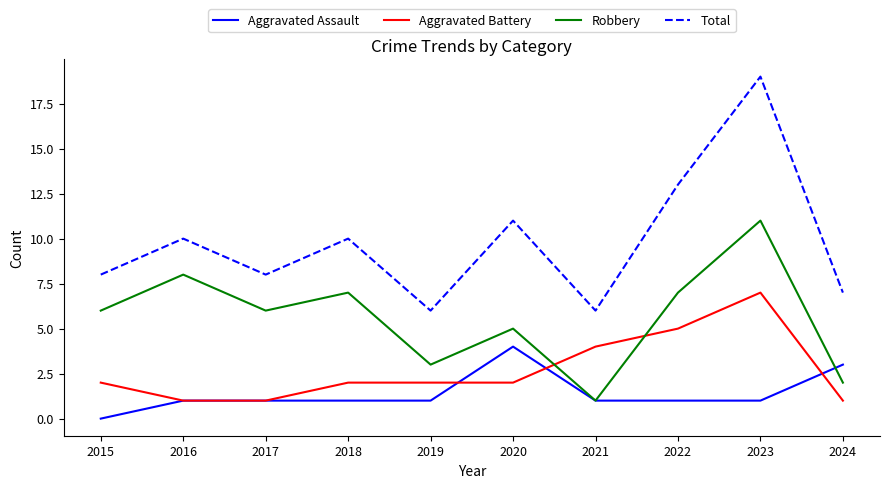

Reading left to right, list all the values displayed in this chart.

Aggravated Assault: 2015=0	2016=1	2017=1	2018=1	2019=1	2020=4	2021=1	2022=1	2023=1	2024=3
Aggravated Battery: 2015=2	2016=1	2017=1	2018=2	2019=2	2020=2	2021=4	2022=5	2023=7	2024=1
Robbery: 2015=6	2016=8	2017=6	2018=7	2019=3	2020=5	2021=1	2022=7	2023=11	2024=2
Total: 2015=8	2016=10	2017=8	2018=10	2019=6	2020=11	2021=6	2022=13	2023=19	2024=7